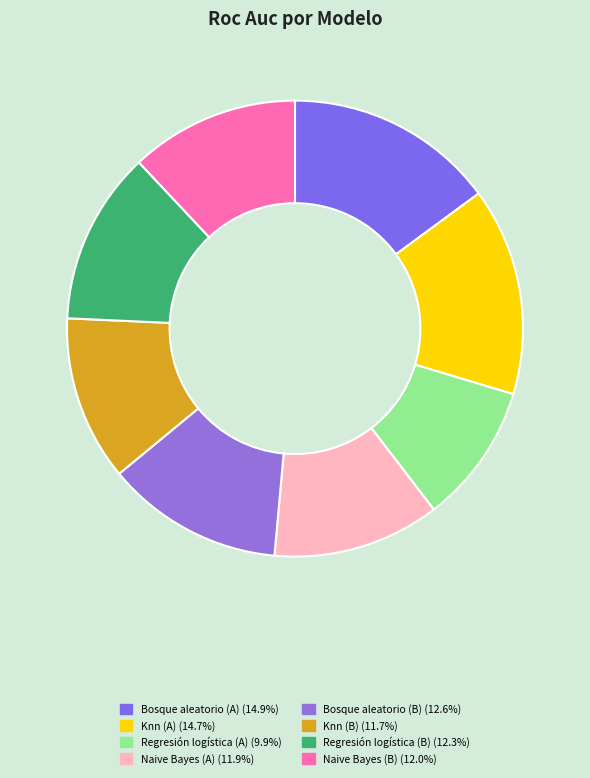

What is the largest slice in the pie chart?

Bosque aleatorio (A)